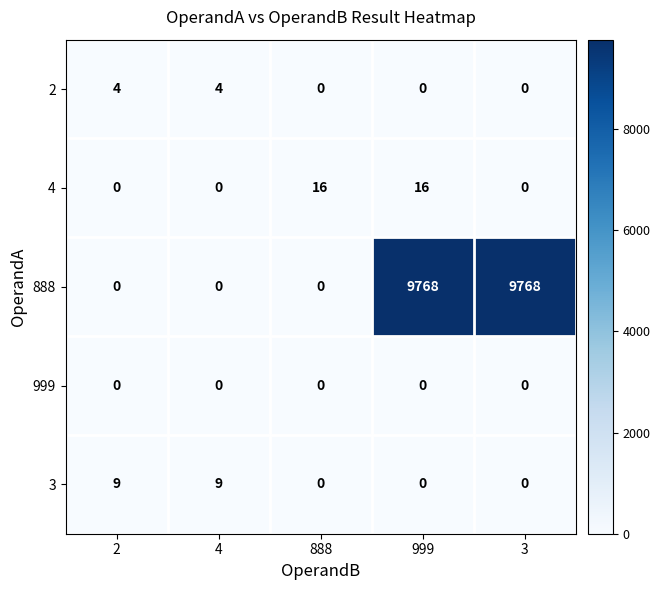

Reading left to right, list all the values displayed in this chart.

2: 4	4	0	0	0
4: 0	0	16	16	0
888: 0	0	0	9768	9768
999: 0	0	0	0	0
3: 9	9	0	0	0